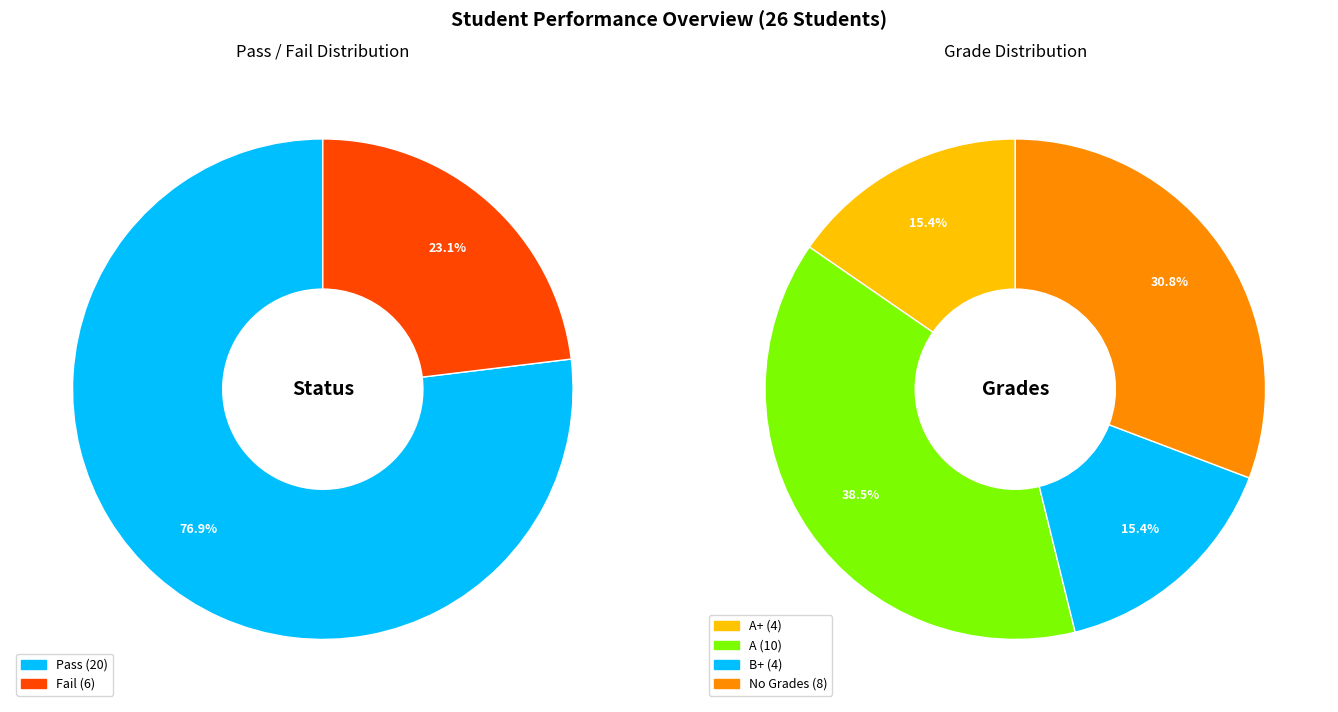

Does Pass account for over 50% of the chart?

Yes